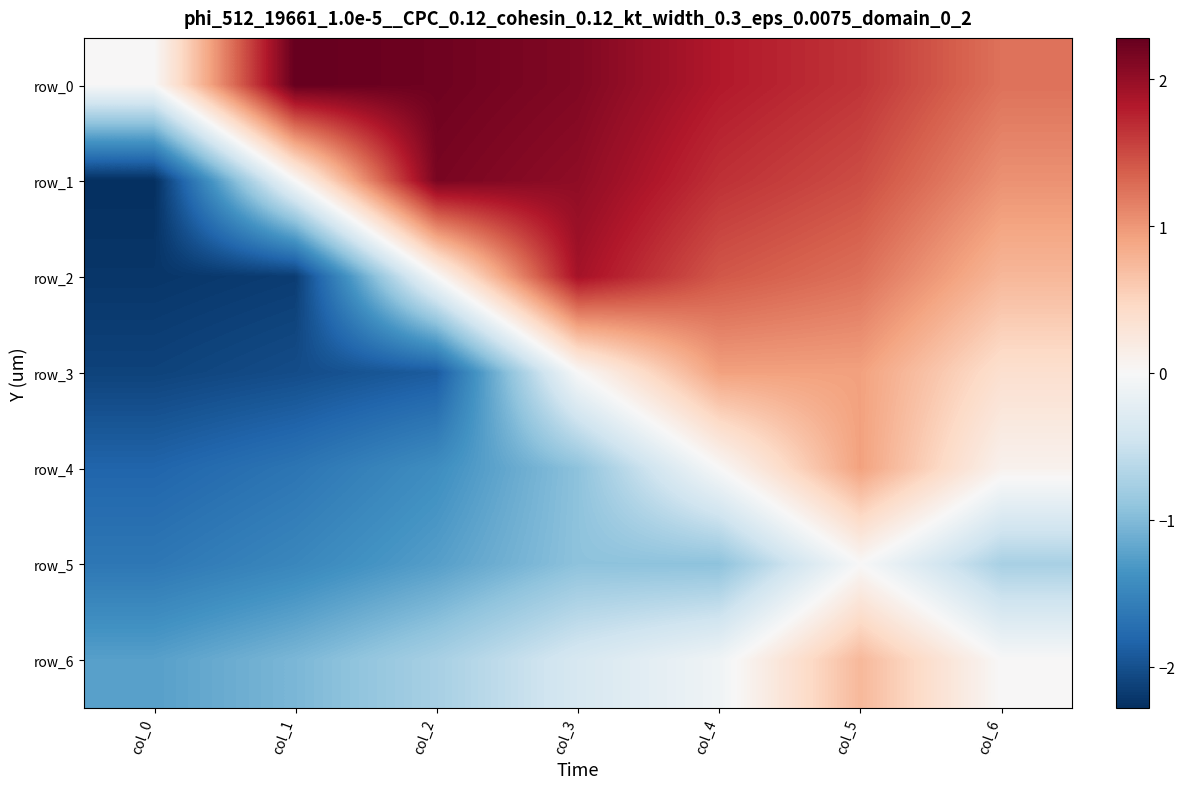

The value of row_2 at col_1 is -3.2. True or false?

False